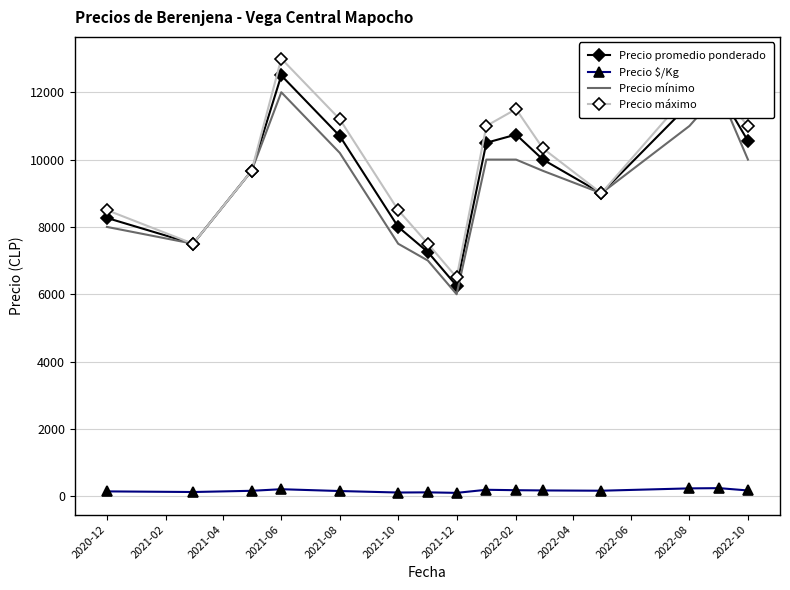

In Precio mínimo, how many points are lower than both neighbors (excluding endpoints)?

3